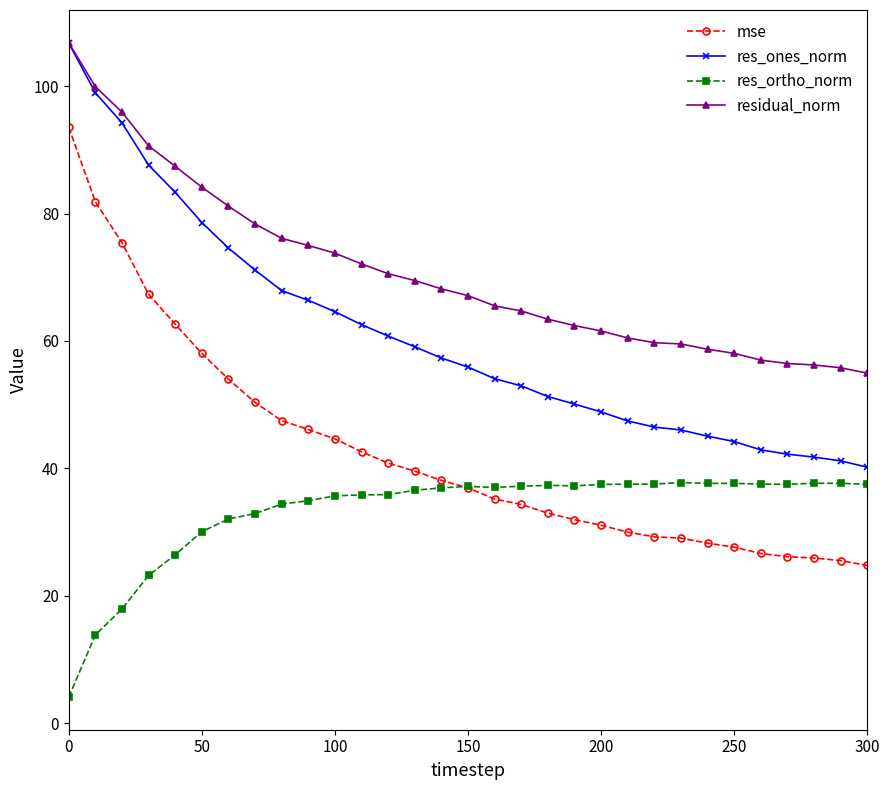

What is the highest value of the mse series?

93.5